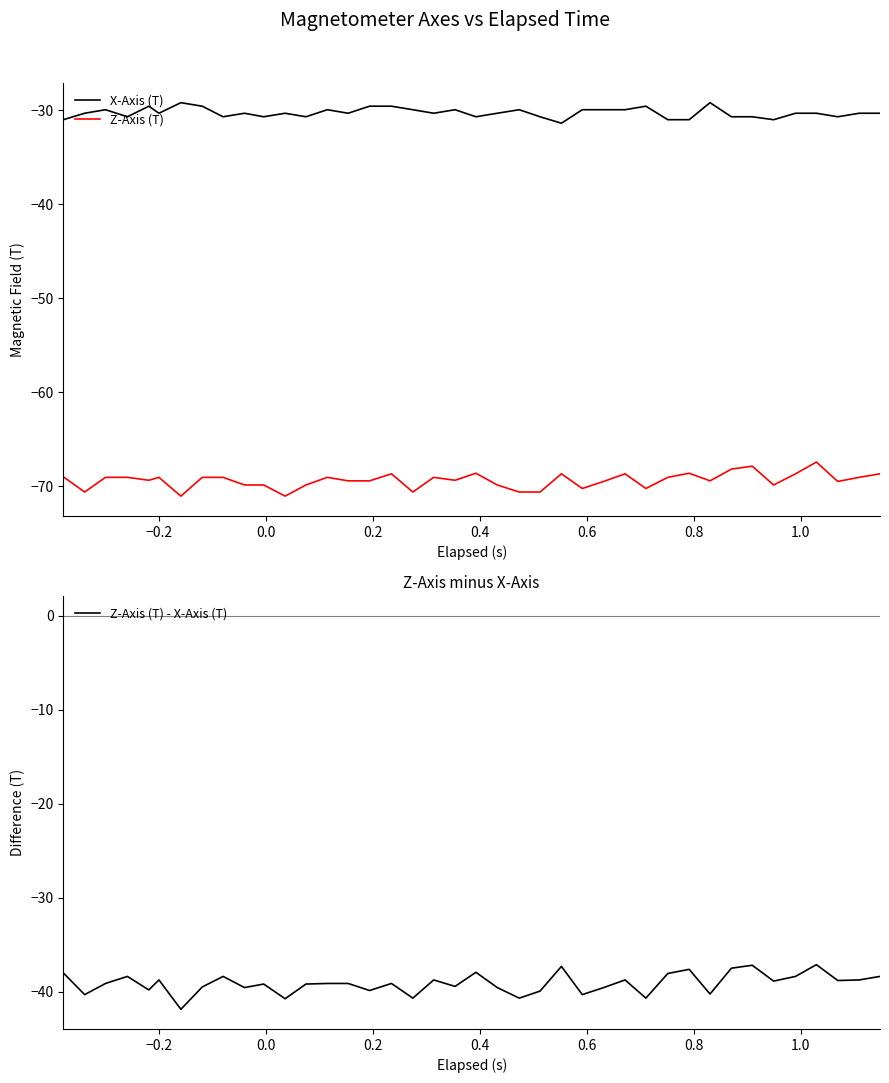

How many data points in X-Axis (T) are above -30?

15